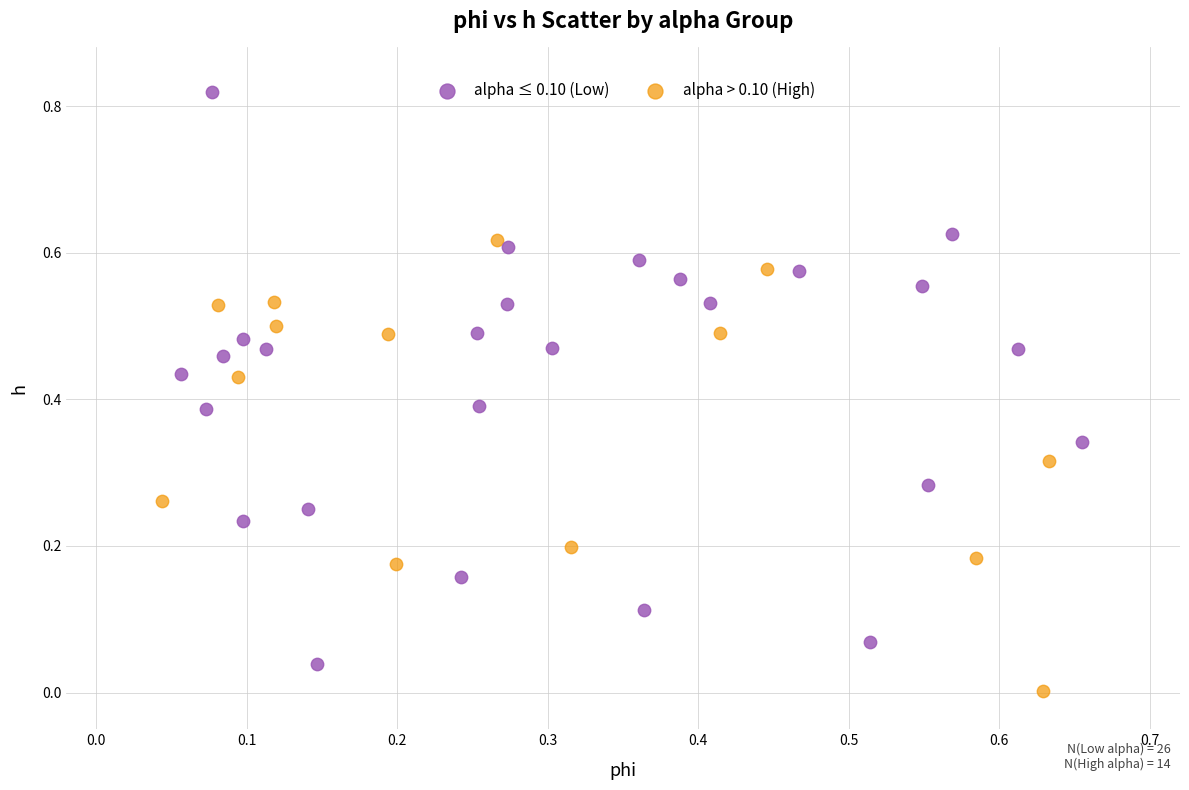

Which series reaches the maximum Y coordinate?

alpha ≤ 0.10 (Low)